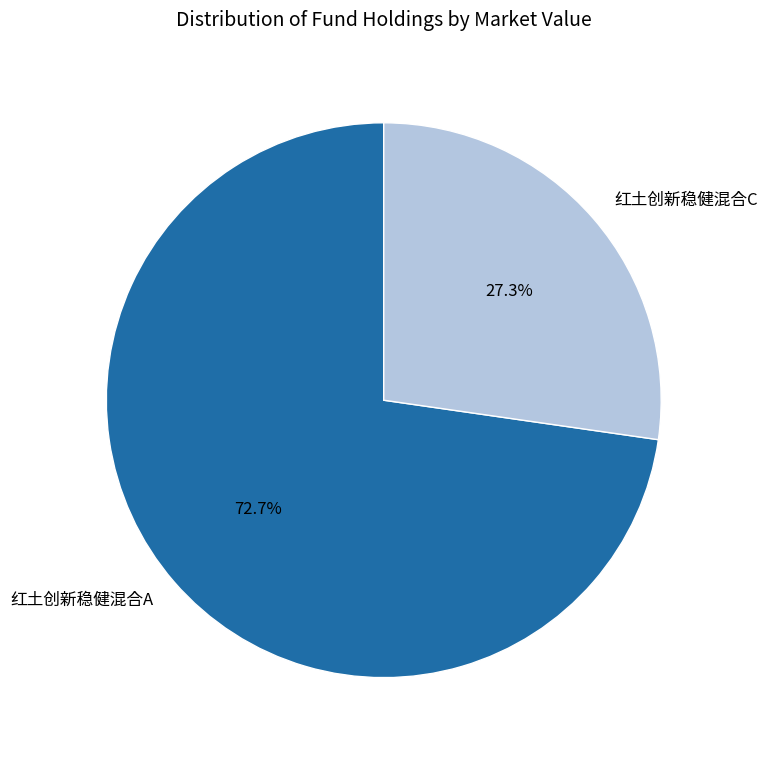

What percentage is NOT represented by 红土创新稳健混合C?

72.7%